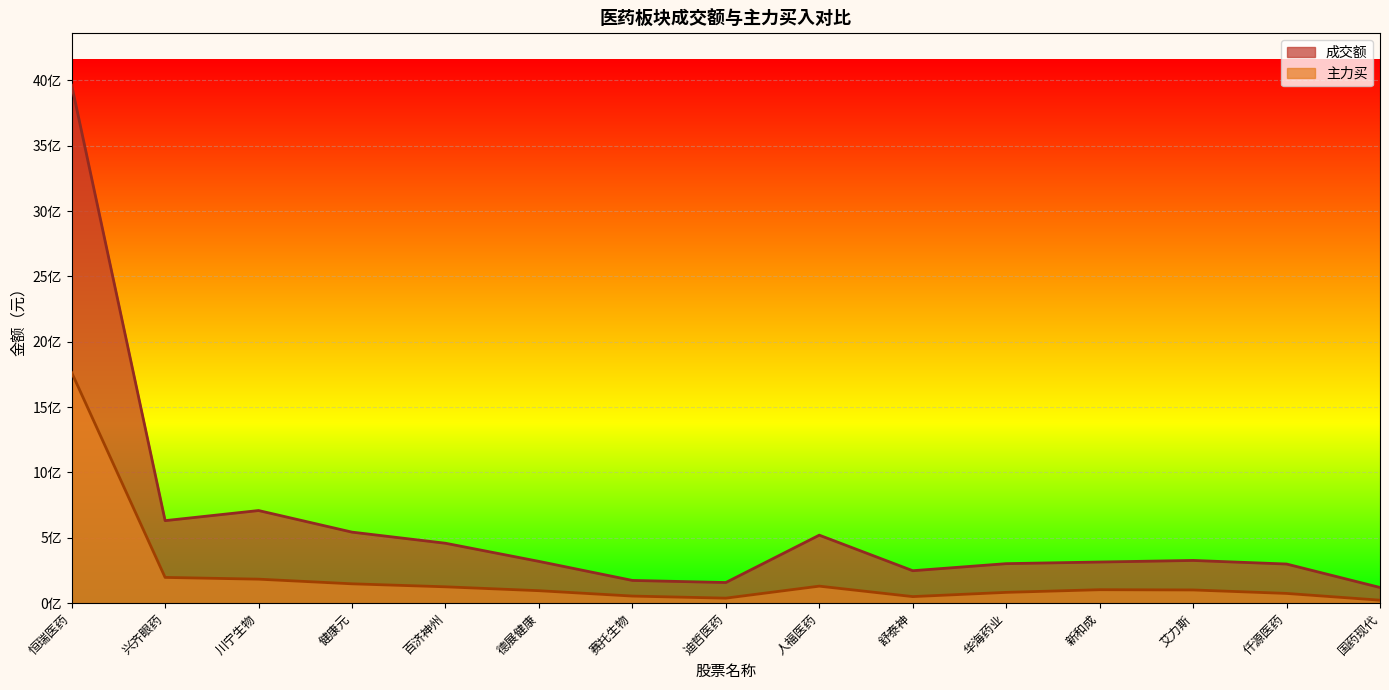

Where is the first local maximum for 成交额?

川宁生物